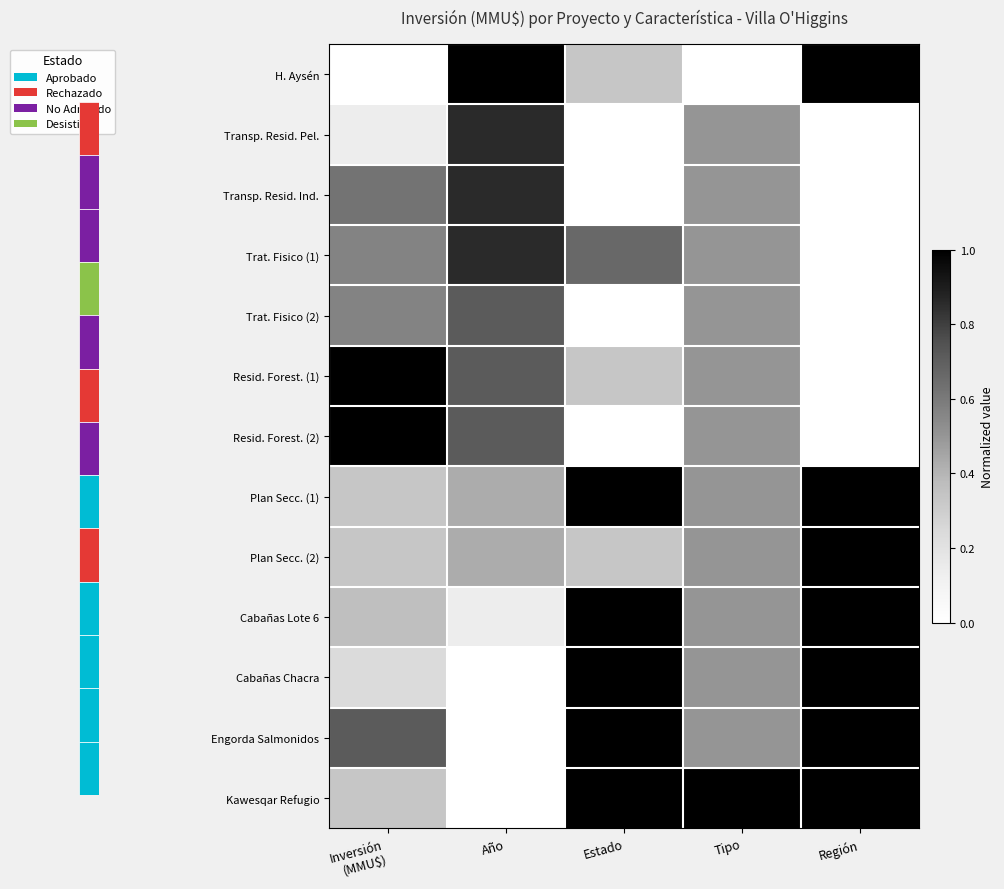

How many distinct data groups are displayed?

13